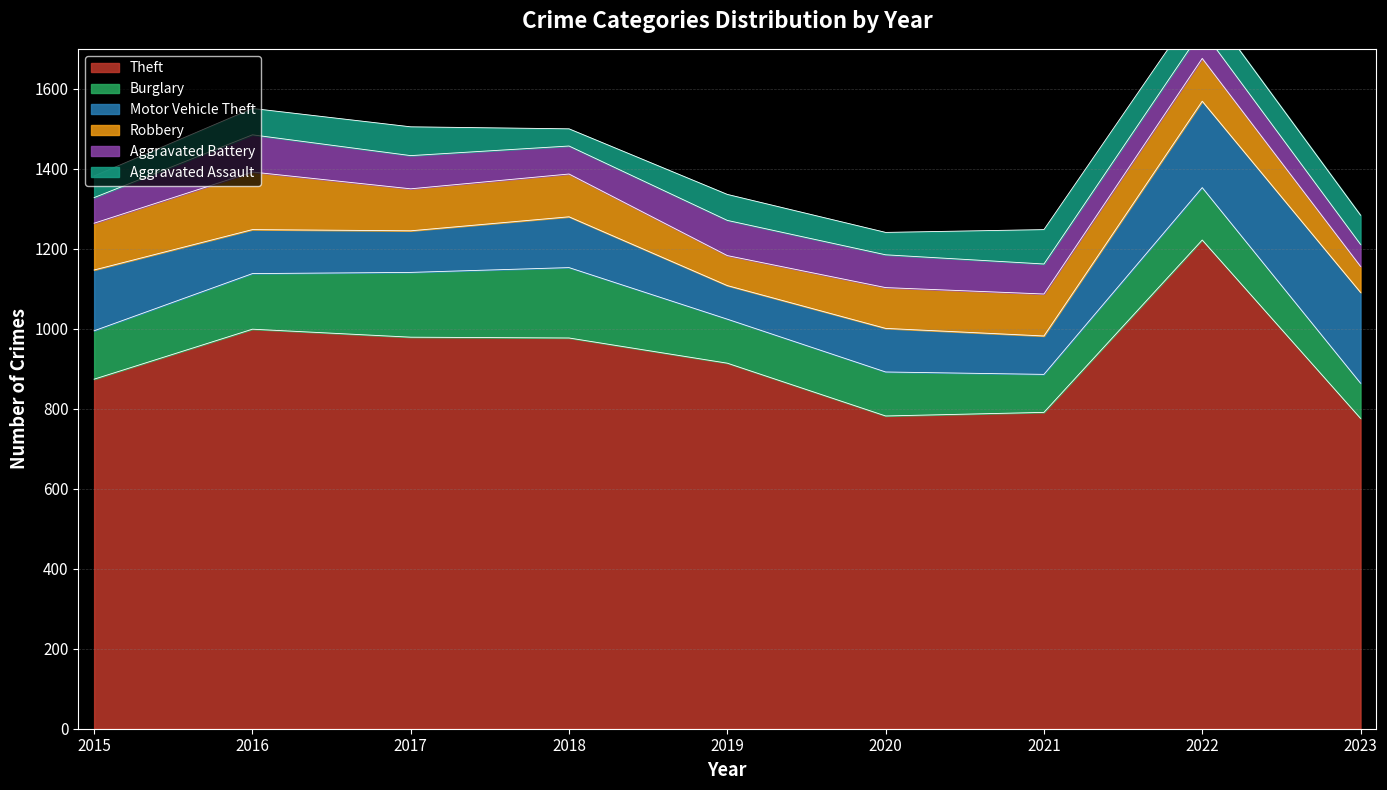

What is the average value of the Theft series?

924